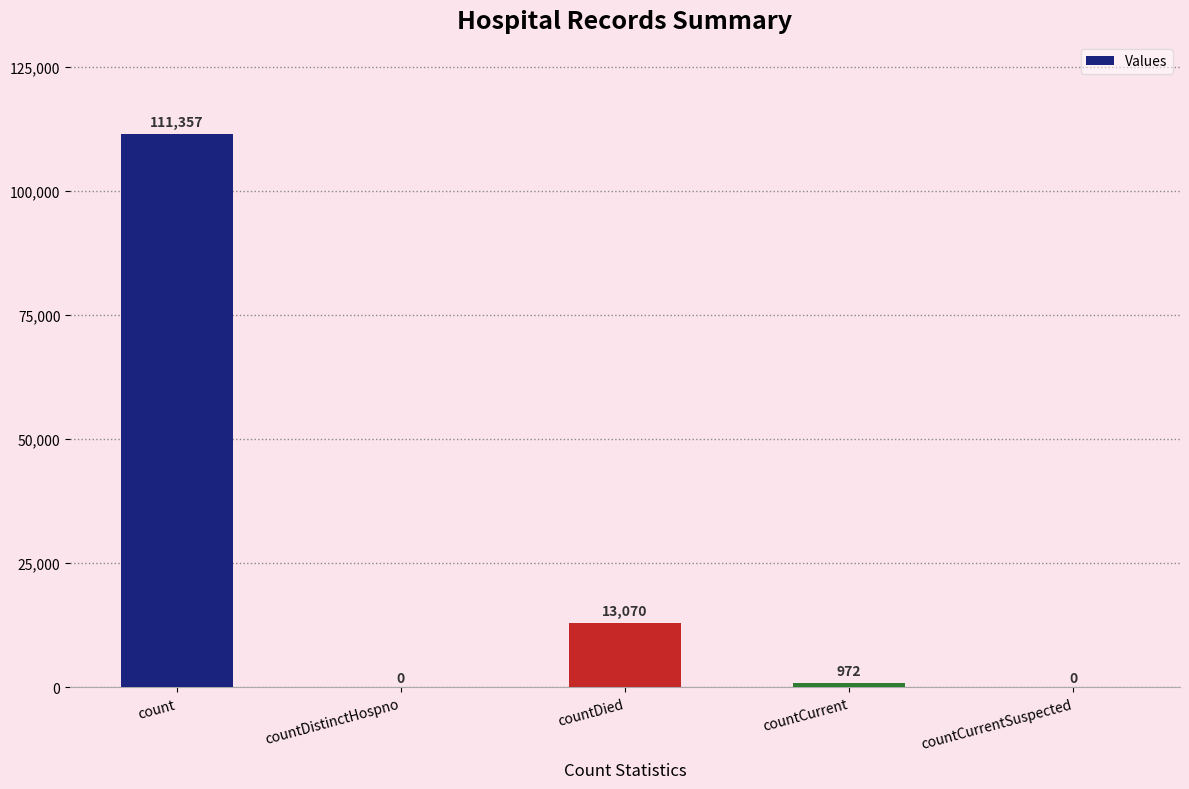

How many values are above zero?

3